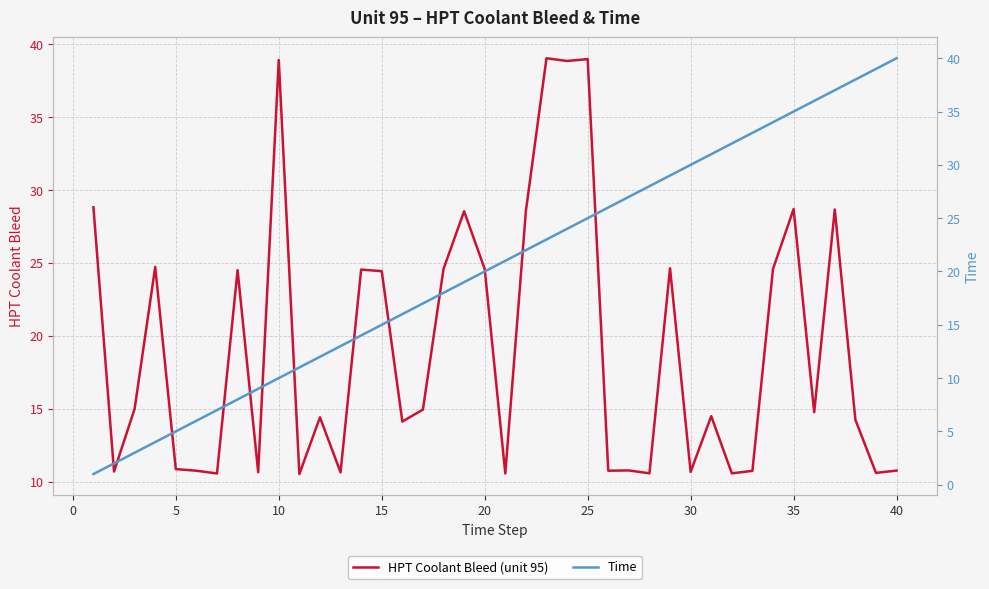

List the series in order of their peak value, highest first.

Time, HPT Coolant Bleed (unit 95)